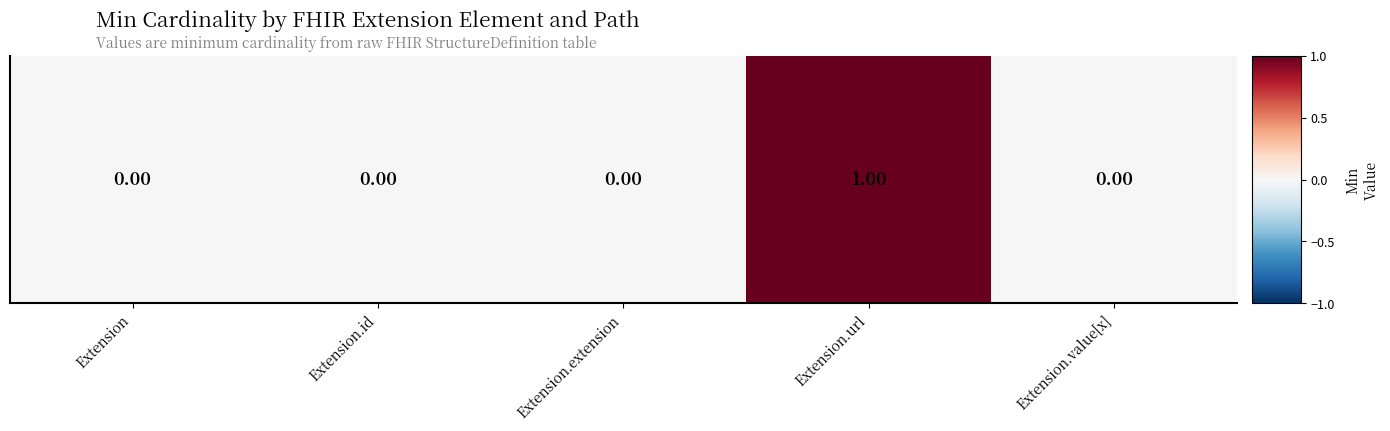

The chart shows a value of 0 at Extension.id. True or false?

True